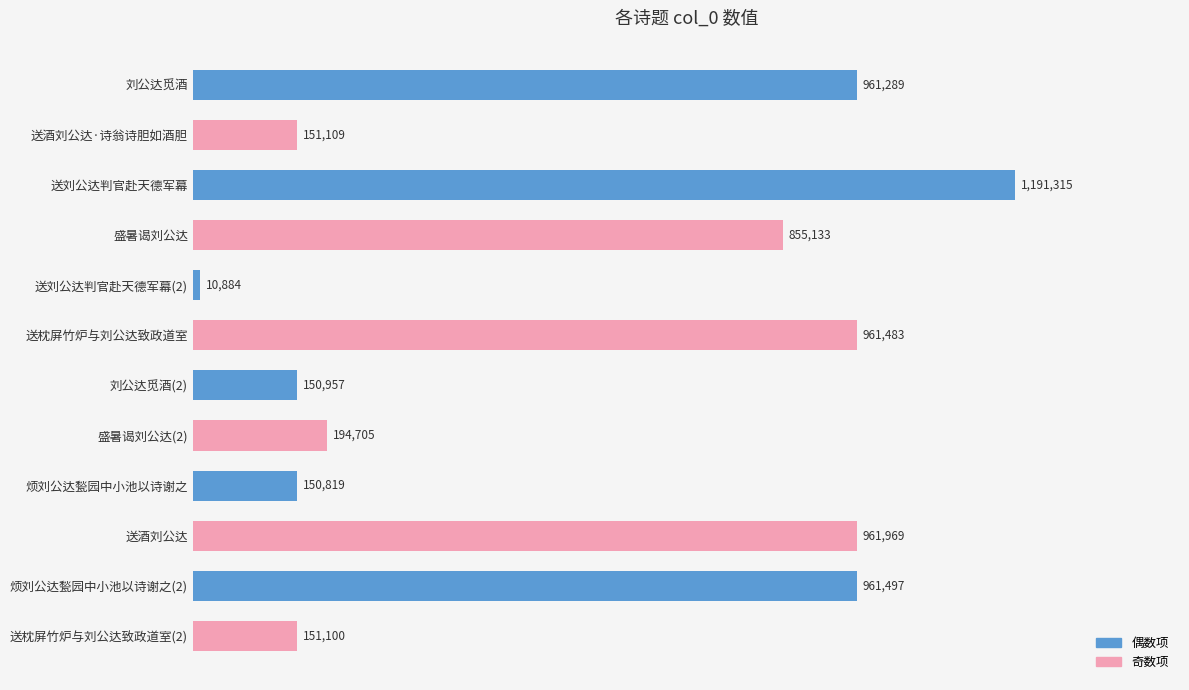

Which category has the lowest value across all series?

送刘公达判官赴天德军幕(2)